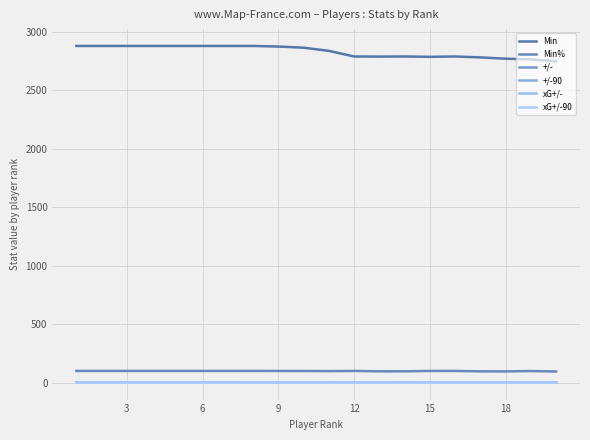

Is this an area chart (filled region under the line)?

No